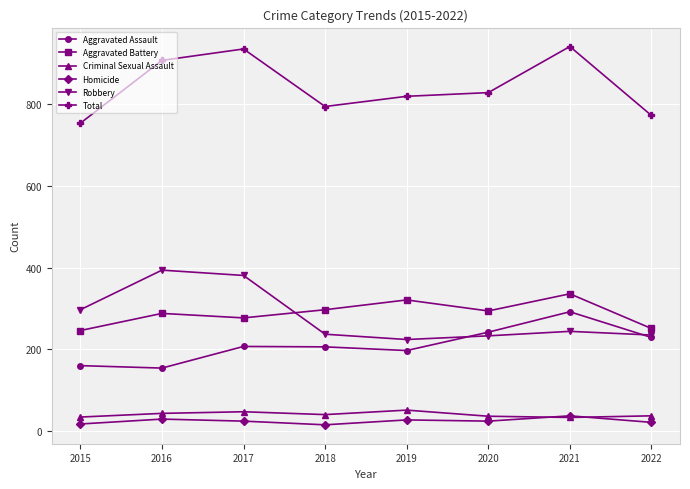

Which series has the largest total across all categories?

Total